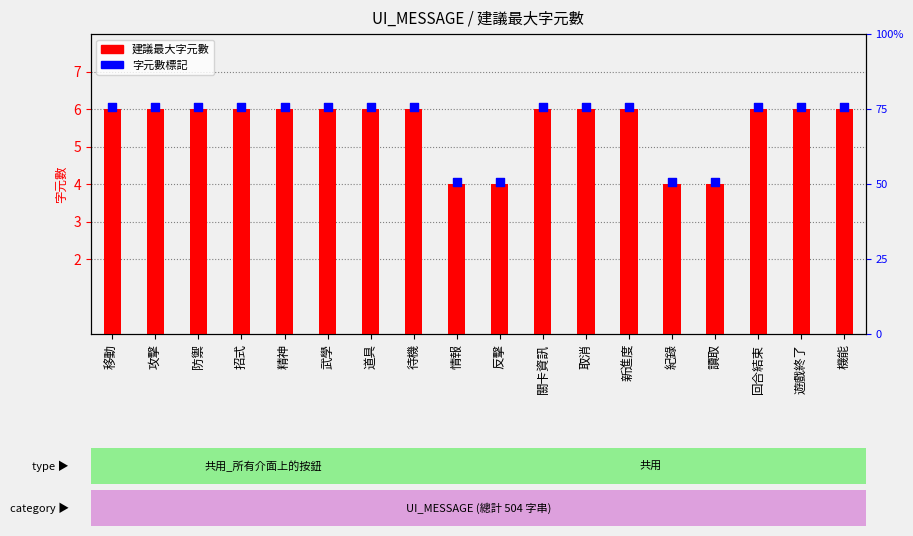

What are all the series names shown in the legend?

建議最大字元數, 字元數標記